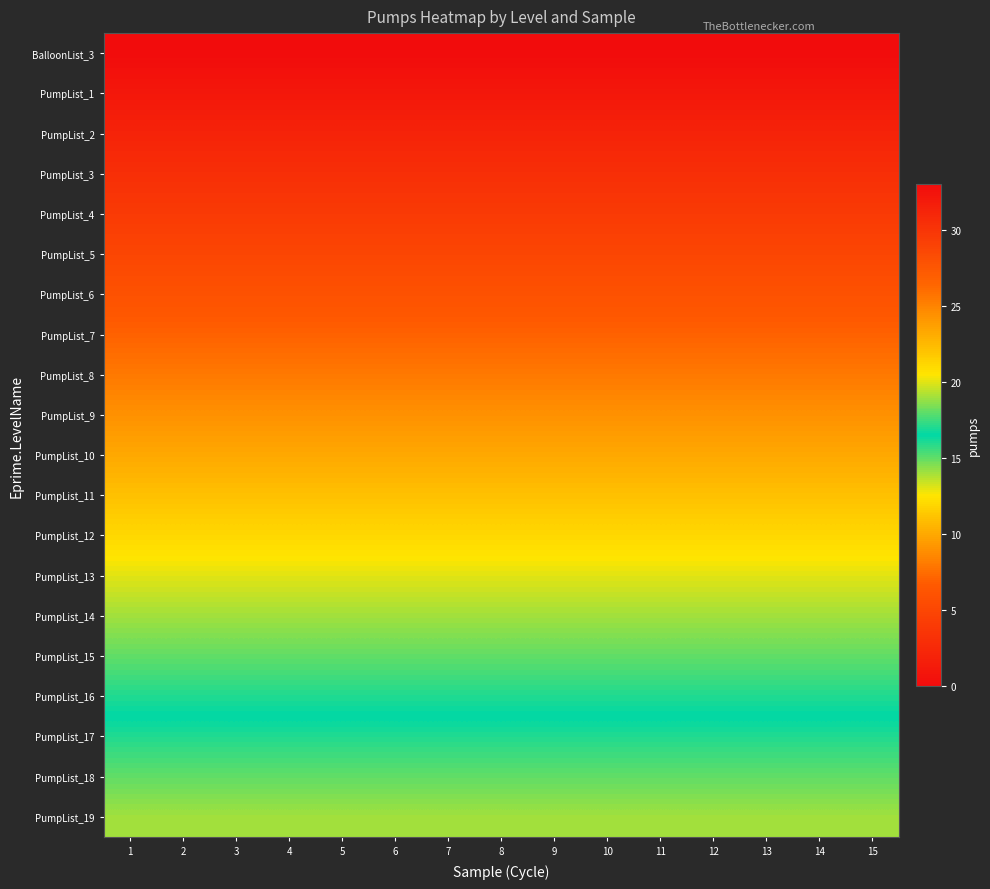

Reading left to right, what are all the values shown in this chart?

BalloonList_3: 1=0	2=0	3=0	4=0	5=0	6=0	7=0	8=0	9=0	10=0	11=0	12=0	13=0	14=0	15=0
PumpList_1: 1=1	2=1	3=1	4=1	5=1	6=1	7=1	8=1	9=1	10=1	11=1	12=1	13=1	14=1	15=1
PumpList_2: 1=2	2=2	3=2	4=2	5=2	6=2	7=2	8=2	9=2	10=2	11=2	12=2	13=2	14=2	15=2
PumpList_3: 1=3	2=3	3=3	4=3	5=3	6=3	7=3	8=3	9=3	10=3	11=3	12=3	13=3	14=3	15=3
PumpList_4: 1=4	2=4	3=4	4=4	5=4	6=4	7=4	8=4	9=4	10=4	11=4	12=4	13=4	14=4	15=4
PumpList_5: 1=5	2=5	3=5	4=5	5=5	6=5	7=5	8=5	9=5	10=5	11=5	12=5	13=5	14=5	15=5
PumpList_6: 1=6	2=6	3=6	4=6	5=6	6=6	7=6	8=6	9=6	10=6	11=6	12=6	13=6	14=6	15=6
PumpList_7: 1=7	2=7	3=7	4=7	5=7	6=7	7=7	8=7	9=7	10=7	11=7	12=7	13=7	14=7	15=7
PumpList_8: 1=8	2=8	3=8	4=8	5=8	6=8	7=8	8=8	9=8	10=8	11=8	12=8	13=8	14=8	15=8
PumpList_9: 1=9	2=9	3=9	4=9	5=9	6=9	7=9	8=9	9=9	10=9	11=9	12=9	13=9	14=9	15=9
PumpList_10: 1=10	2=10	3=10	4=10	5=10	6=10	7=10	8=10	9=10	10=10	11=10	12=10	13=10	14=10	15=10
PumpList_11: 1=11	2=11	3=11	4=11	5=11	6=11	7=11	8=11	9=11	10=11	11=11	12=11	13=11	14=11	15=11
PumpList_12: 1=12	2=12	3=12	4=12	5=12	6=12	7=12	8=12	9=12	10=12	11=12	12=12	13=12	14=12	15=12
PumpList_13: 1=13	2=13	3=13	4=13	5=13	6=13	7=13	8=13	9=13	10=13	11=13	12=13	13=13	14=13	15=13
PumpList_14: 1=14	2=14	3=14	4=14	5=14	6=14	7=14	8=14	9=14	10=14	11=14	12=14	13=14	14=14	15=14
PumpList_15: 1=15	2=15	3=15	4=15	5=15	6=15	7=15	8=15	9=15	10=15	11=15	12=15	13=15	14=15	15=15
PumpList_16: 1=16	2=16	3=16	4=16	5=16	6=16	7=16	8=16	9=16	10=16	11=16	12=16	13=16	14=16	15=16
PumpList_17: 1=17	2=17	3=17	4=17	5=17	6=17	7=17	8=17	9=17	10=17	11=17	12=17	13=17	14=17	15=17
PumpList_18: 1=18	2=18	3=18	4=18	5=18	6=18	7=18	8=18	9=18	10=18	11=18	12=18	13=18	14=18	15=18
PumpList_19: 1=19	2=19	3=19	4=19	5=19	6=19	7=19	8=19	9=19	10=19	11=19	12=19	13=19	14=19	15=19